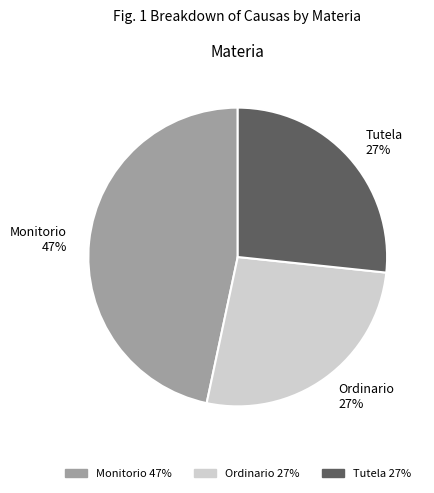

Which has a higher value, Ordinario 27% or Monitorio 47%?

Monitorio 47%